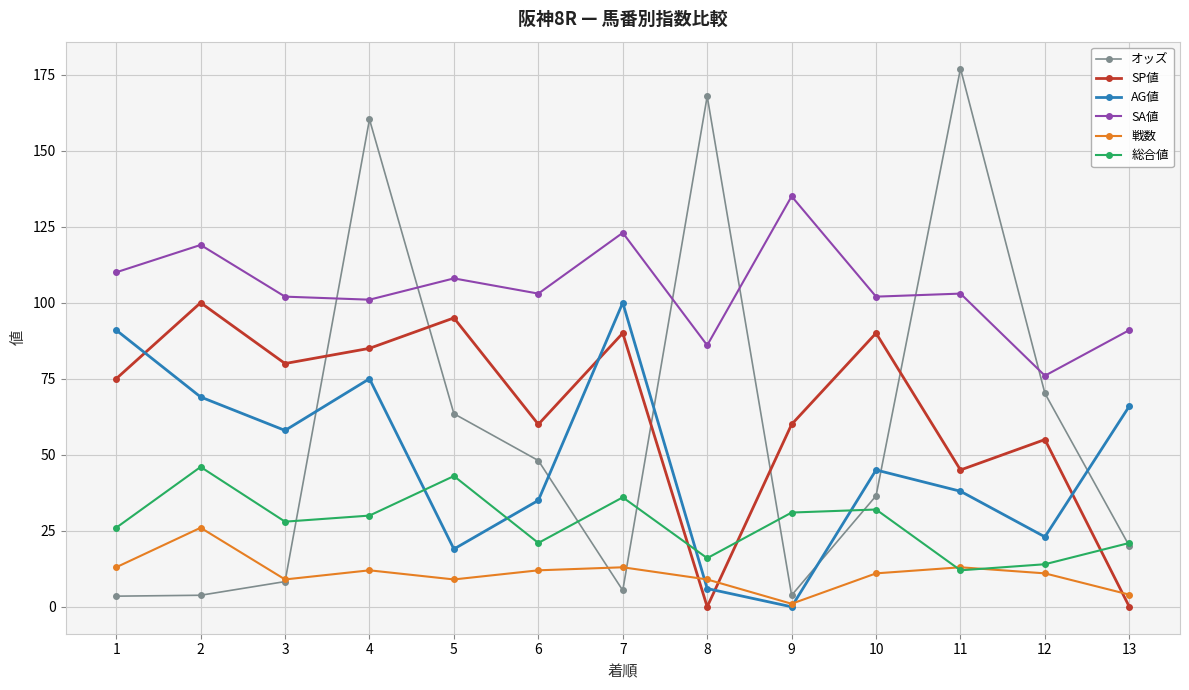

What is the value of the 戦数 point at the 6th from the left?

12.0